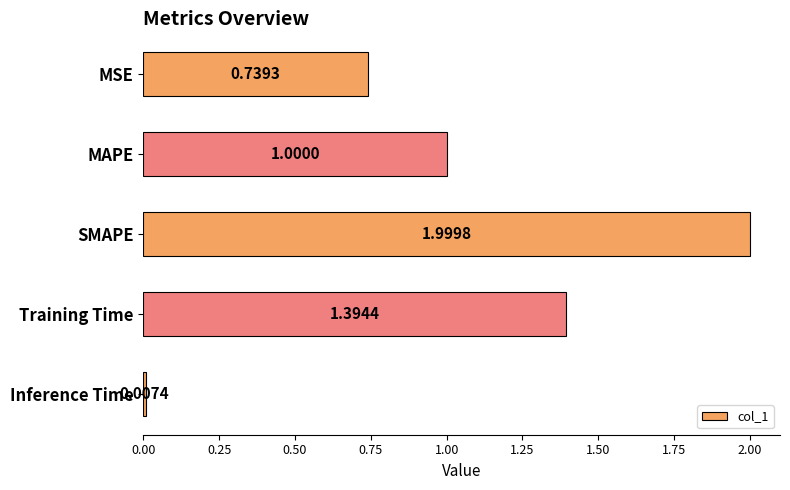

What is the label of the 4th bar from the top?

Training Time